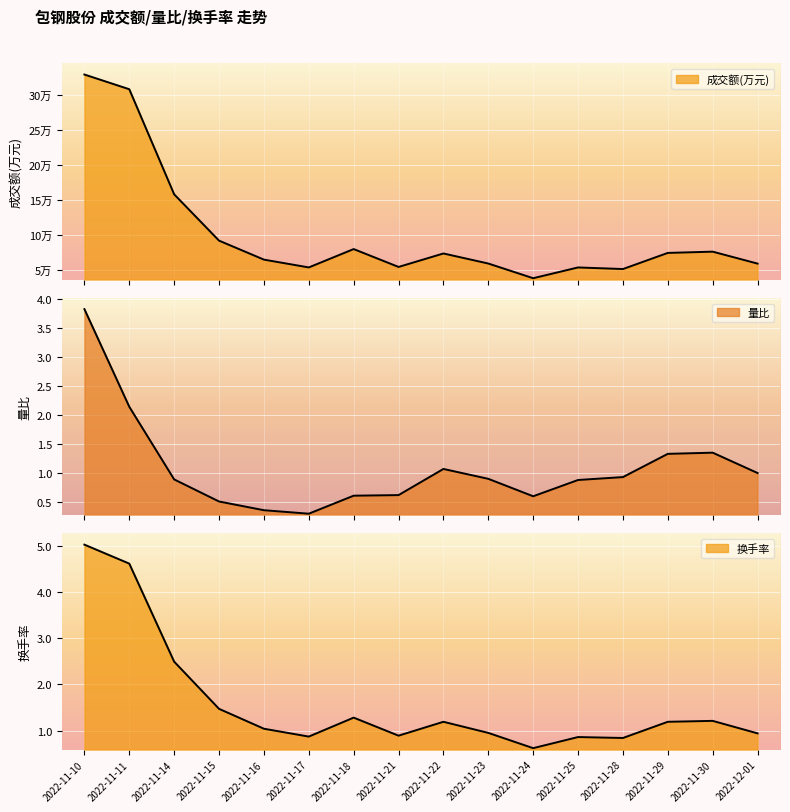

What are all the series names shown in the legend?

成交额(万元), 量比, 换手率